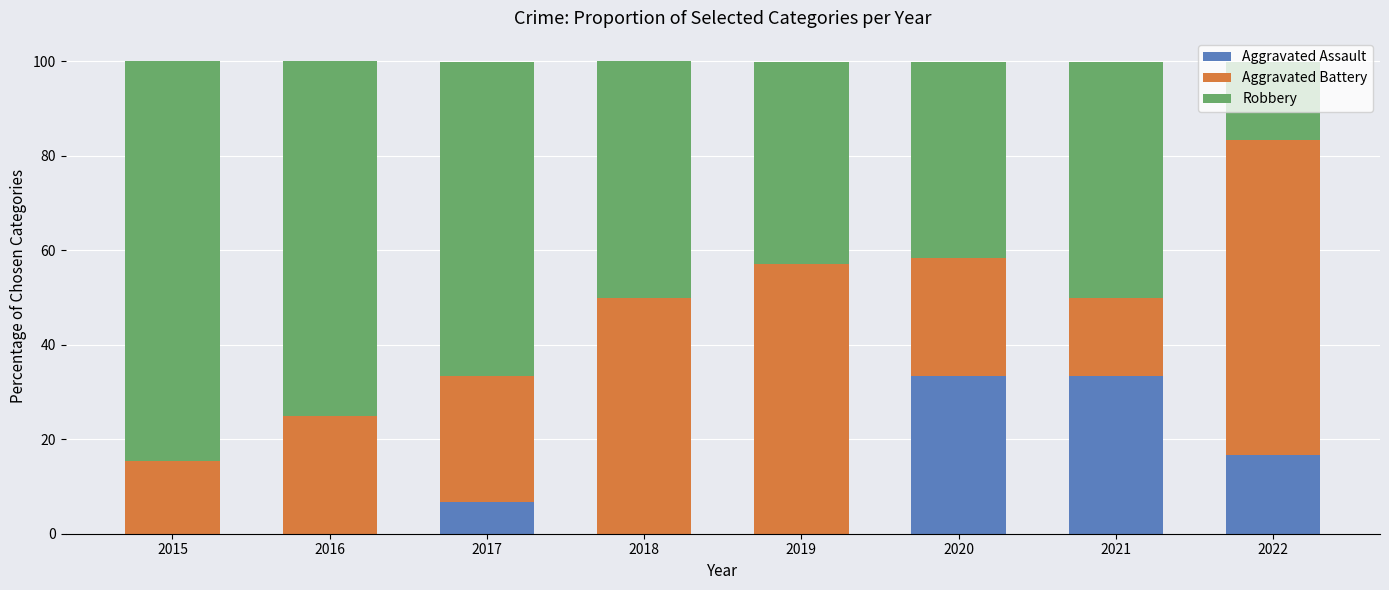

What is the highest value of the Aggravated Assault series?

33.3